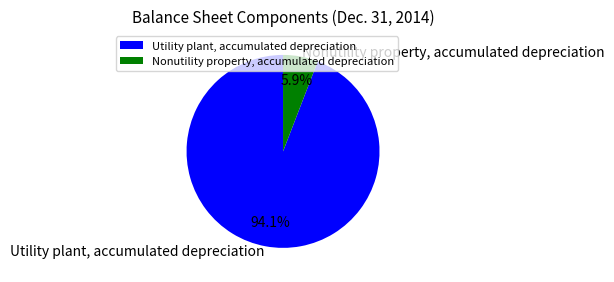

How many slices are in this pie chart?

2